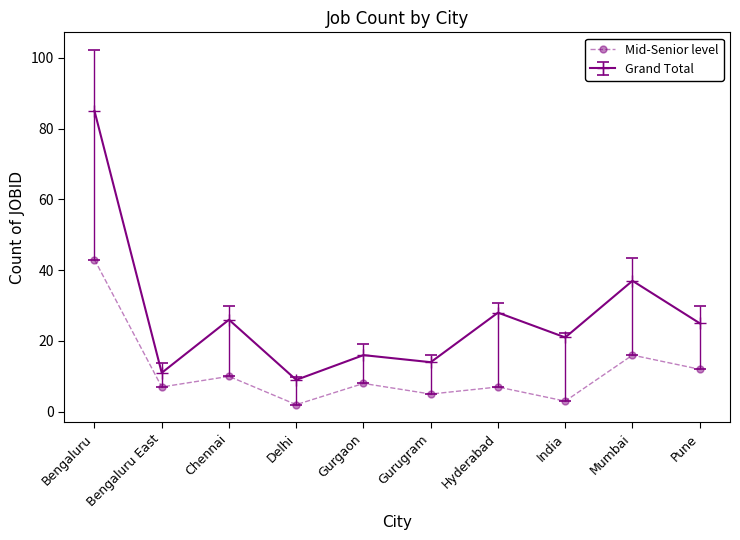

Does the chart display data point markers on the line(s)?

Yes